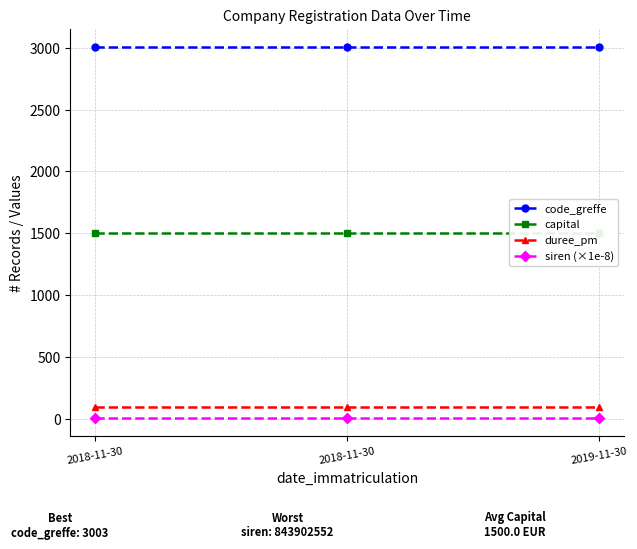

What is the spread (max minus min) of values at 2018-11-30?

2994.6